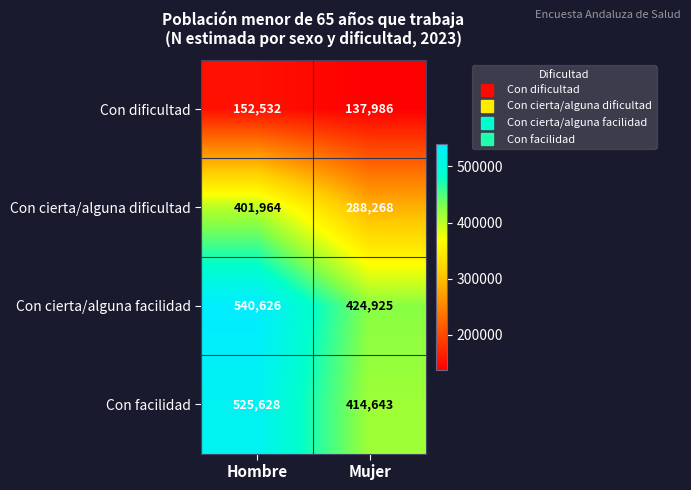

Which series has the largest range (max minus min)?

Con cierta/alguna facilidad